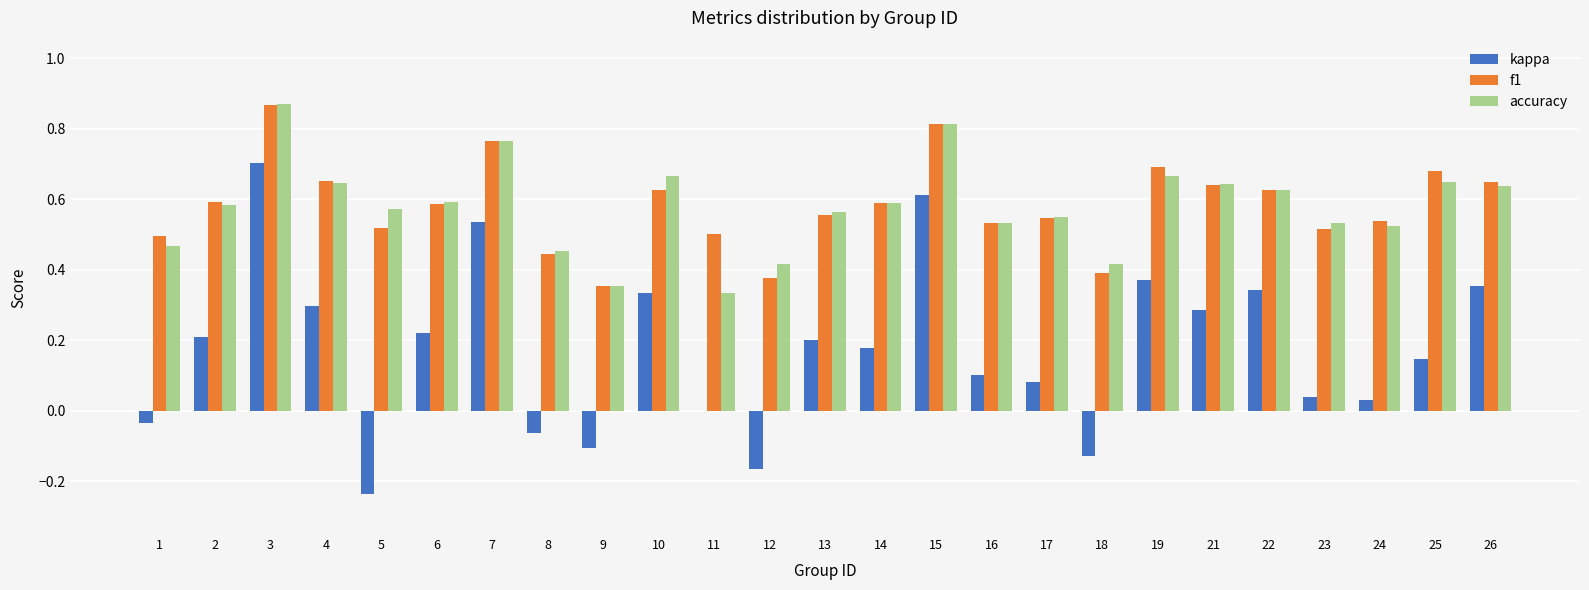

At which label does f1 reach its peak?

3